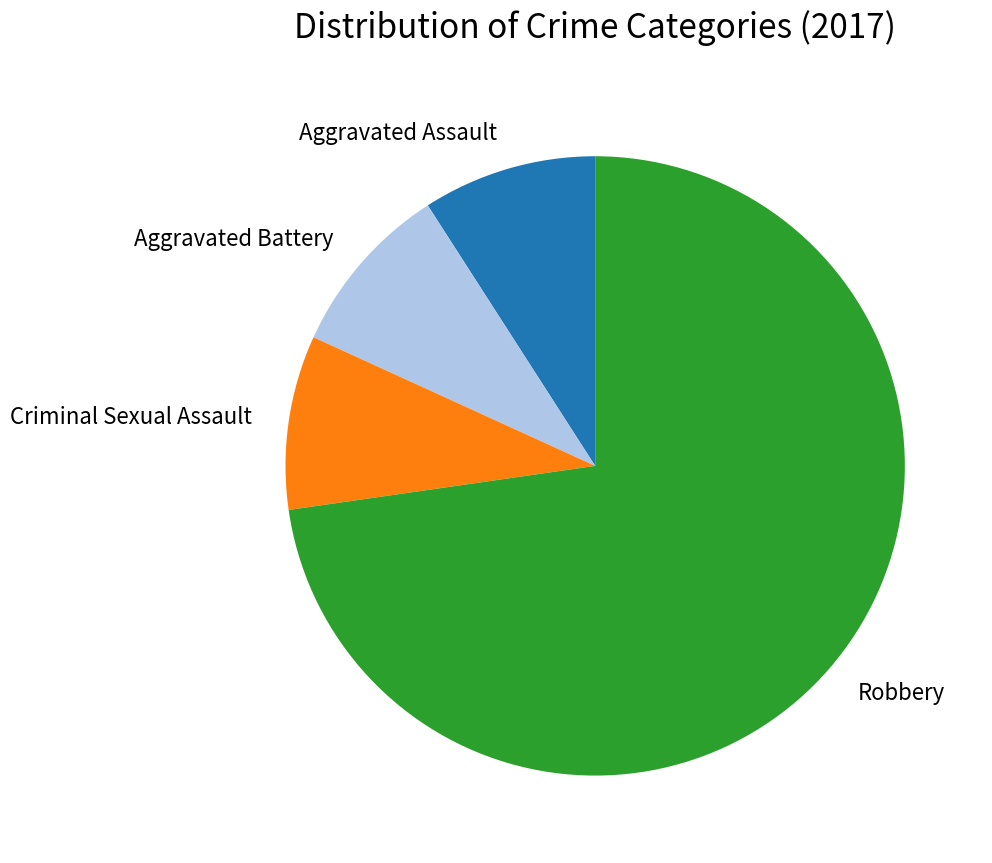

How many segments does this pie chart have?

4